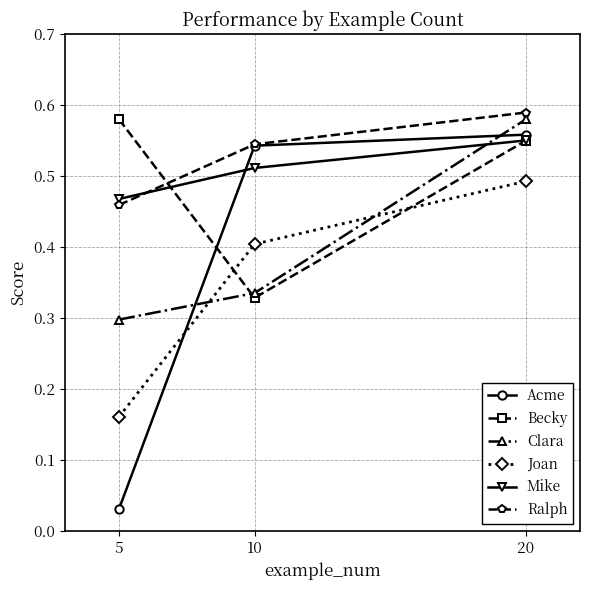

At which label does Joan reach its peak?

20